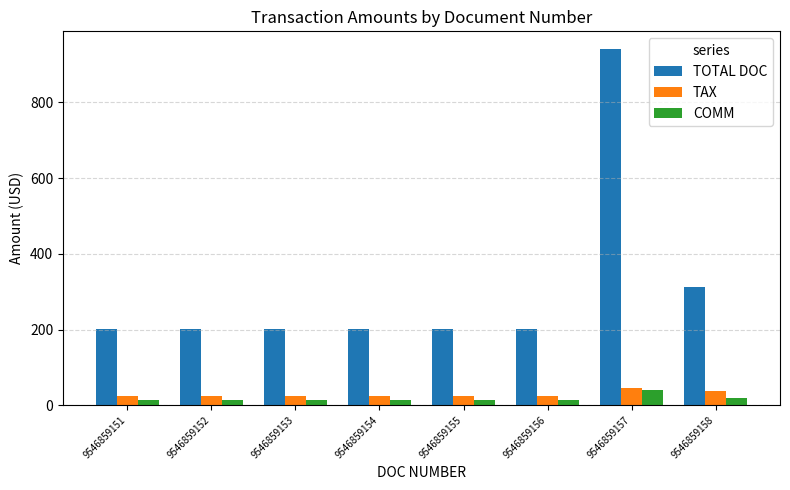

Where is TOTAL DOC nearest to the value 571?

9546859158